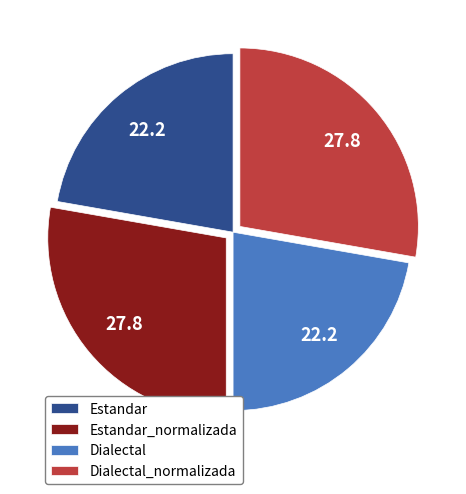

The Estandar_normalizada slice represents 22% of the pie. True or false?

False